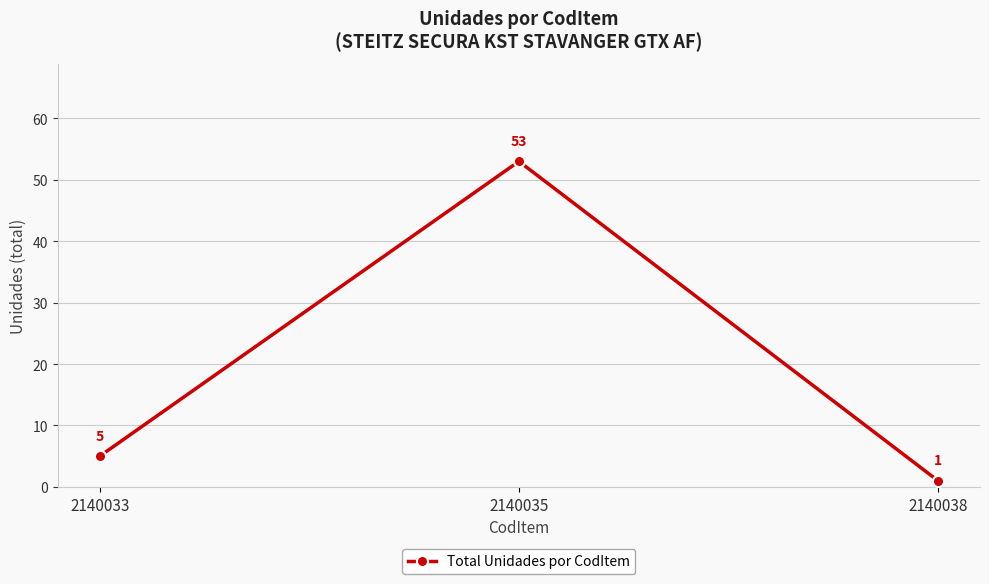

The value at 2140035 is 84. True or false?

False